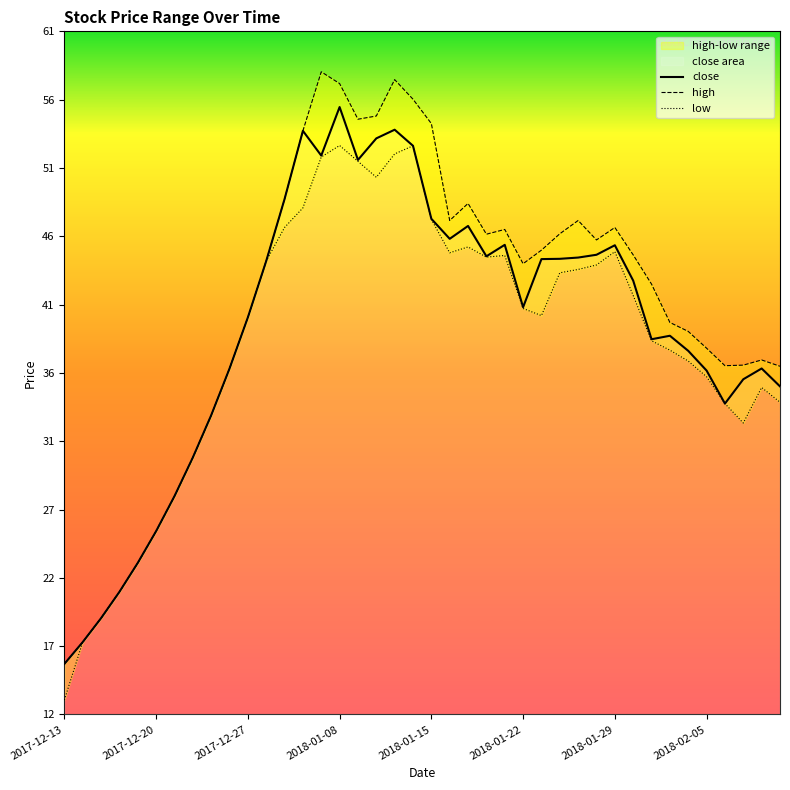

What is the maximum value for close?

55.3